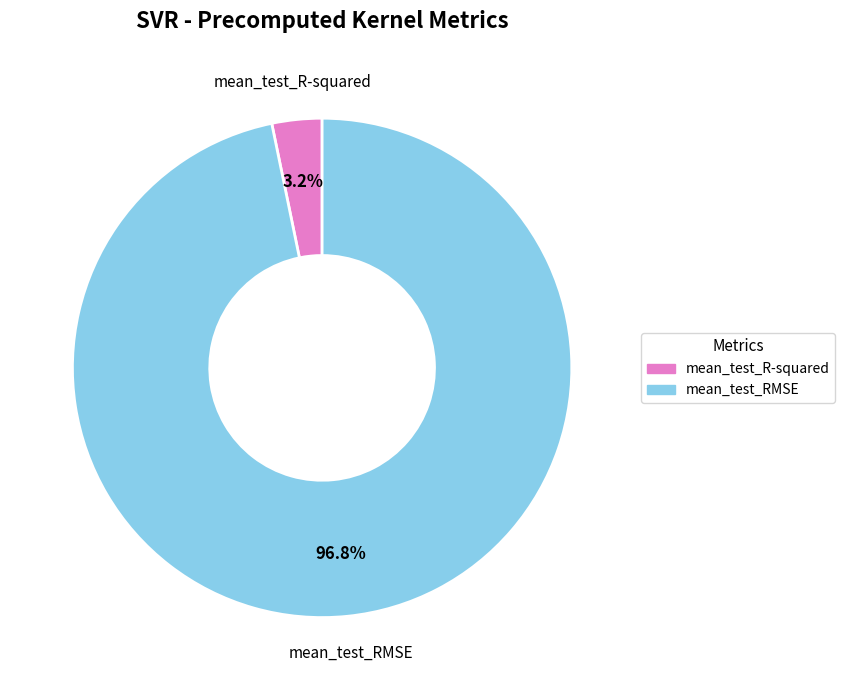

Is it true that mean_test_RMSE is 97% of the pie?

True